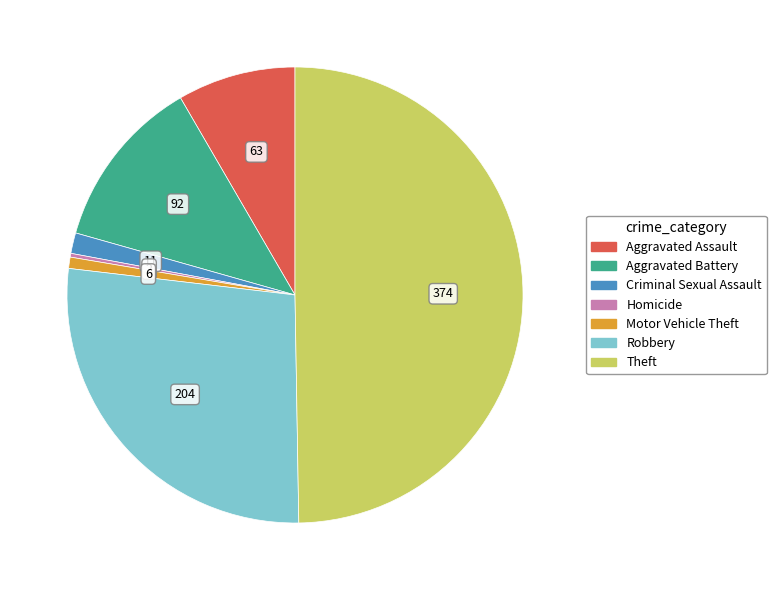

Which slice is the largest?

Theft